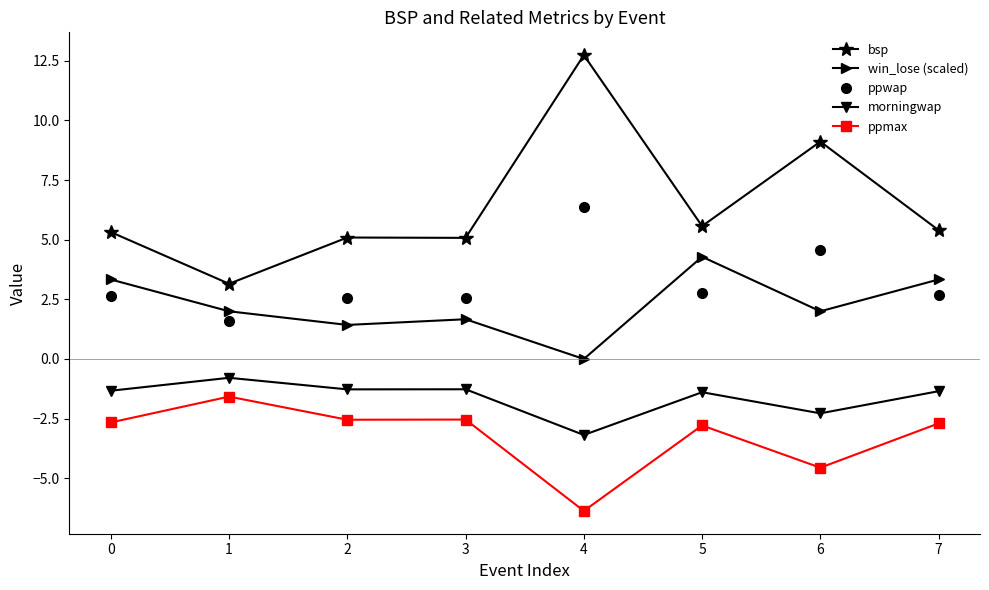

What is the sum of all bsp values?

51.5